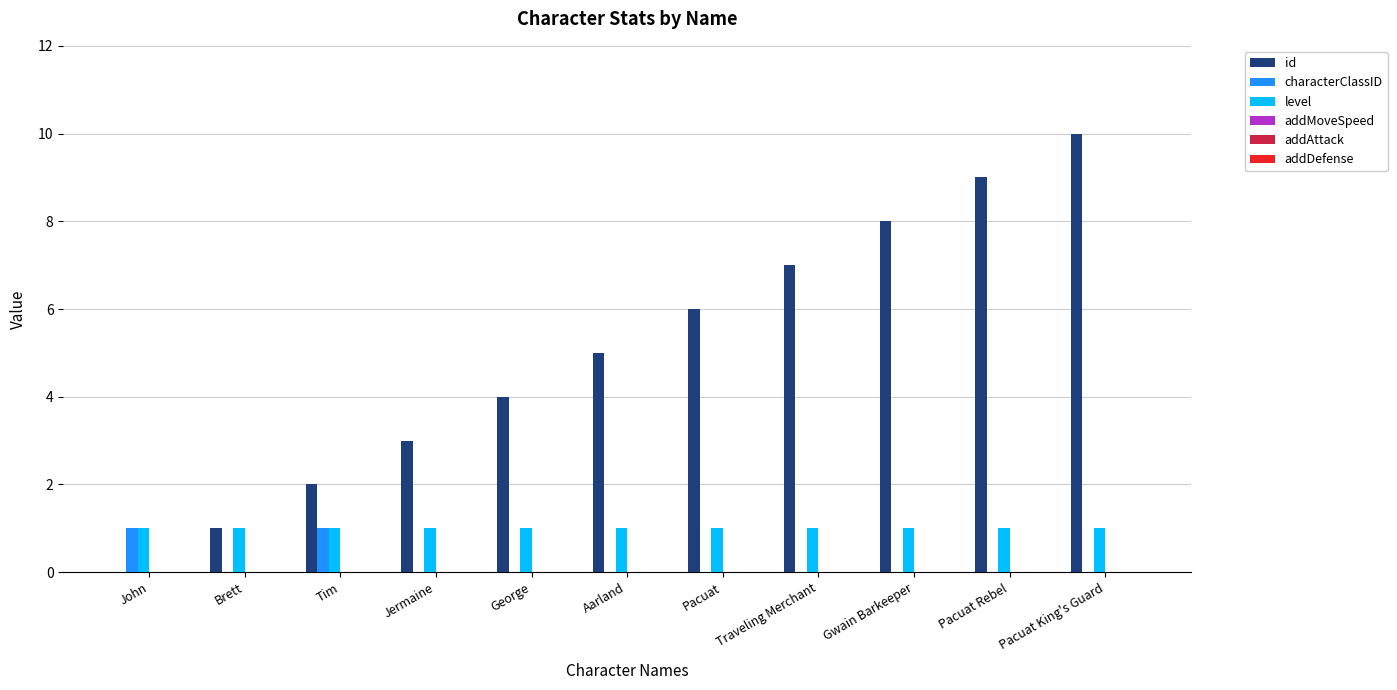

Which series has the largest total across all categories?

id